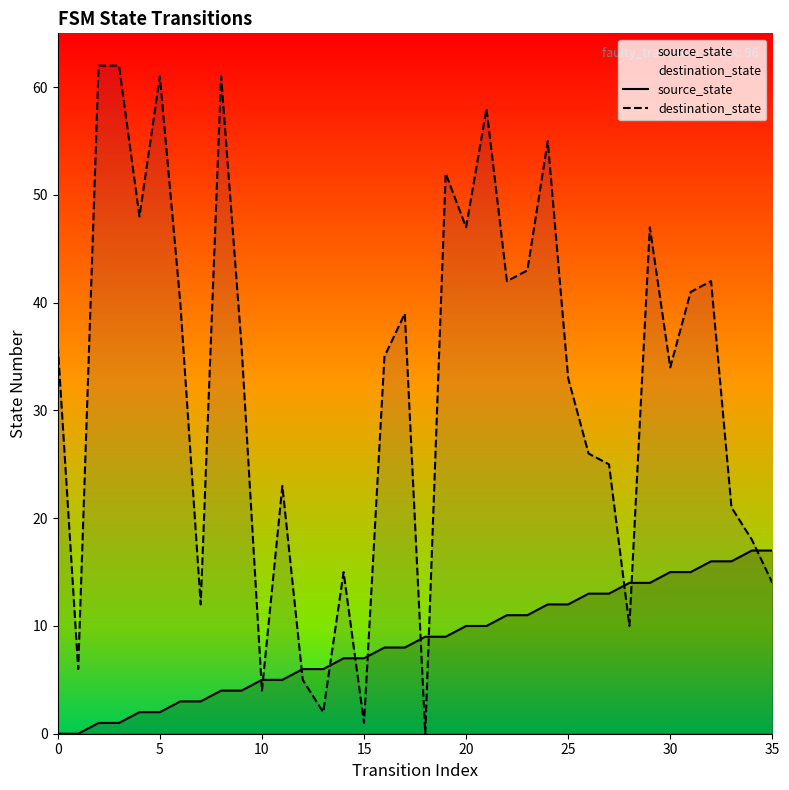

How many intersections are there between source_state and destination_state?

11